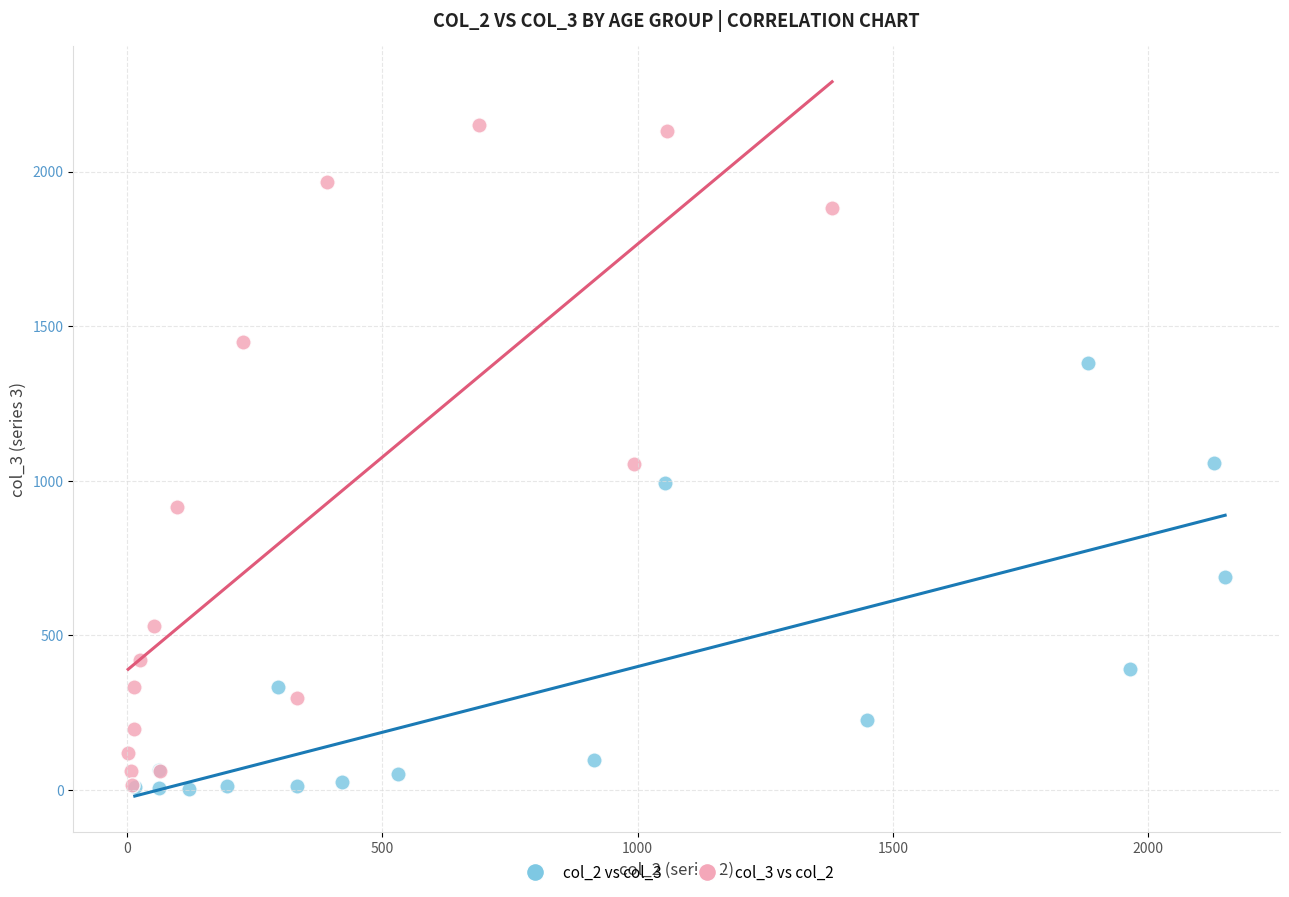

Which series has the widest spread of Y values?

col_3 vs col_2